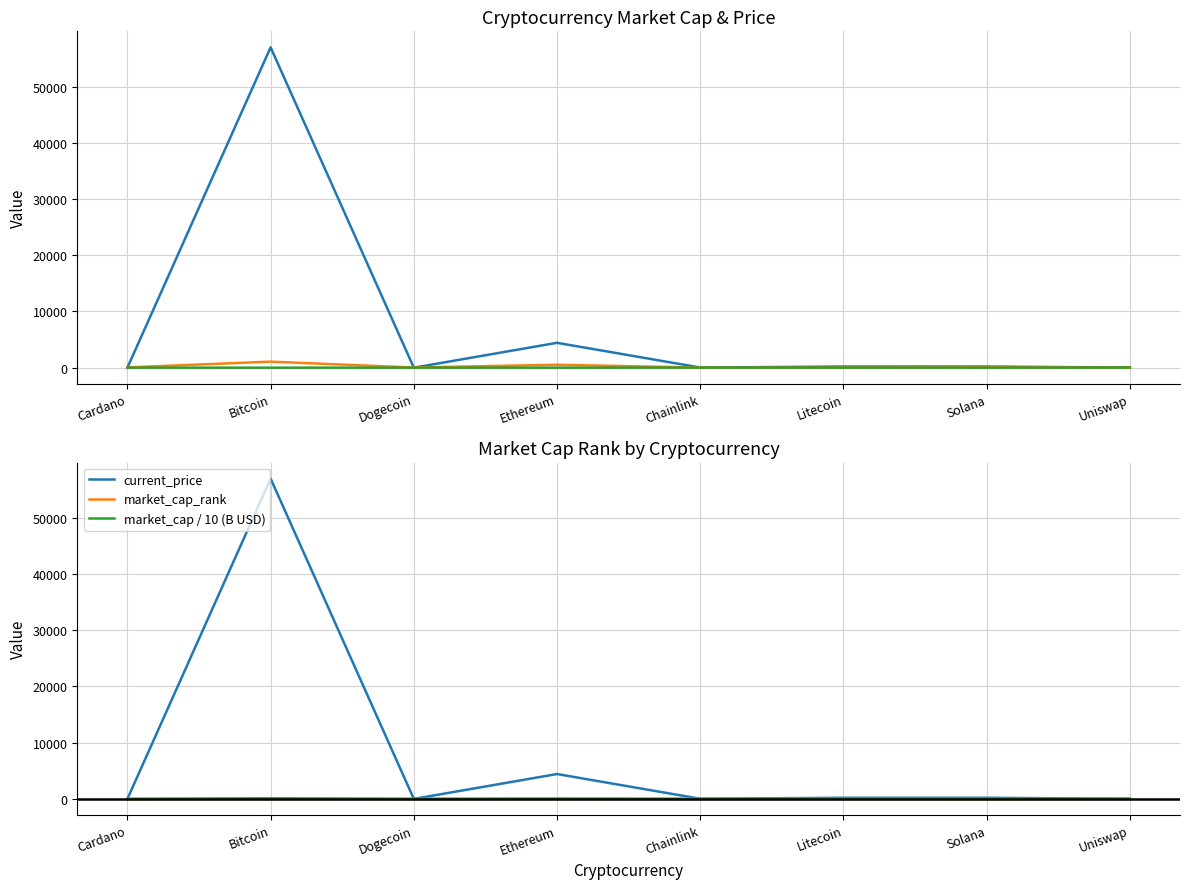

Is it true that market_cap (B USD) equals 9.1 at Uniswap?

True